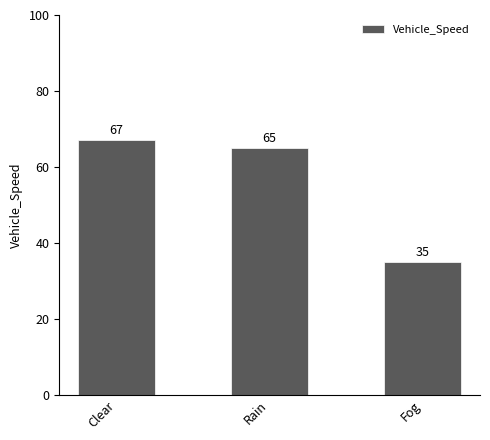

True or false: the data shows 22.9 at Clear.

False